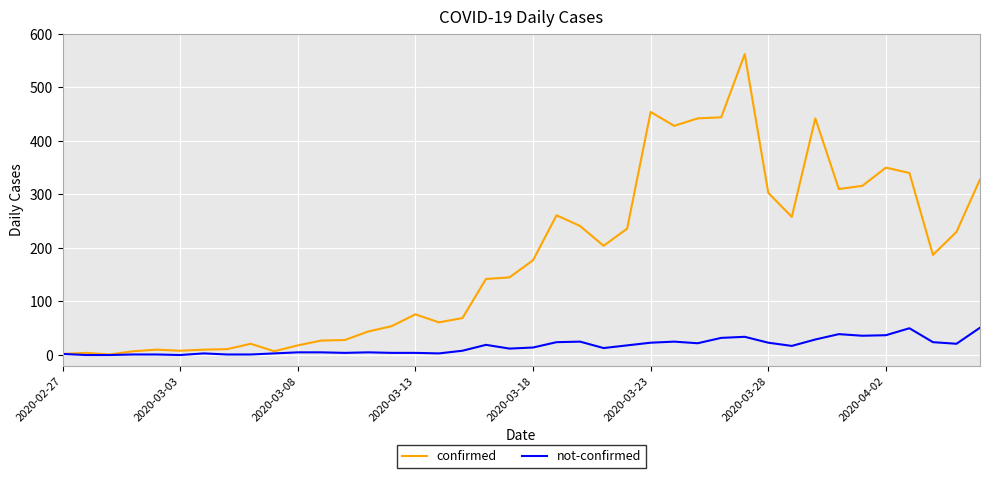

Rank the series by their maximum value, from highest to lowest.

confirmed, not-confirmed